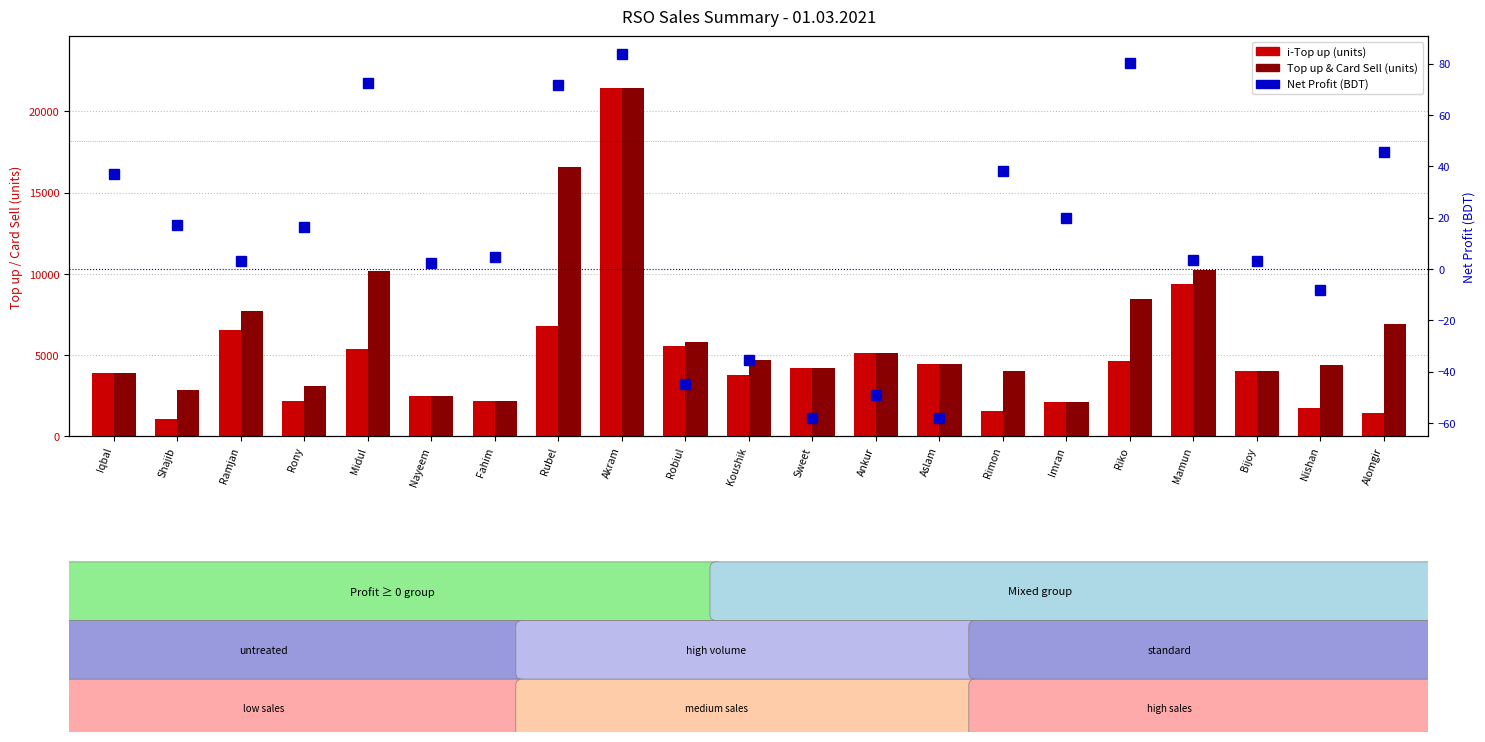

At how many categories does at least one series exceed 438?

21